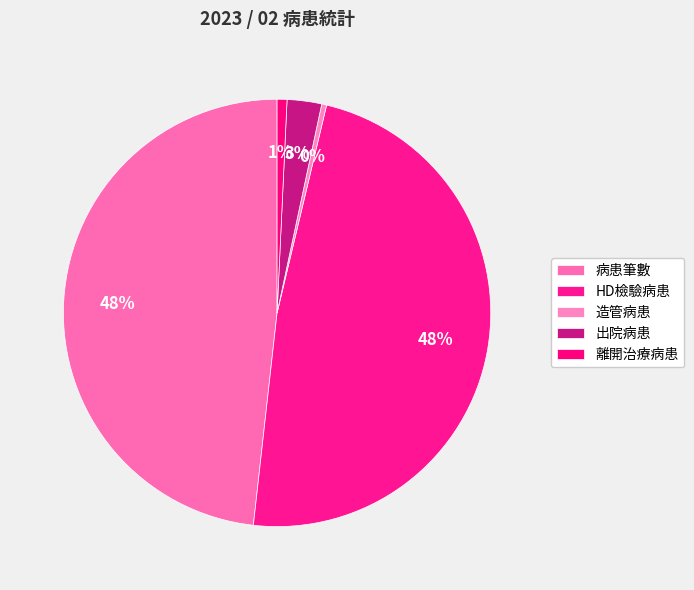

How many segments does this pie chart have?

5